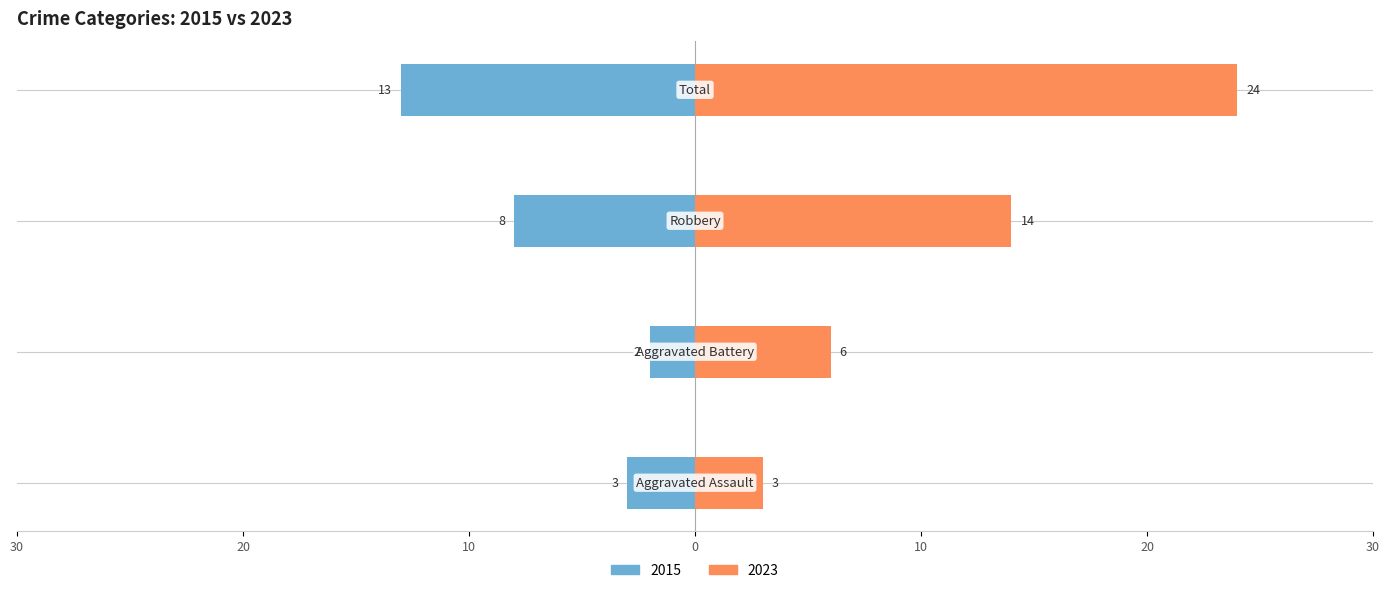

What is the sum of all 2023 values?

47